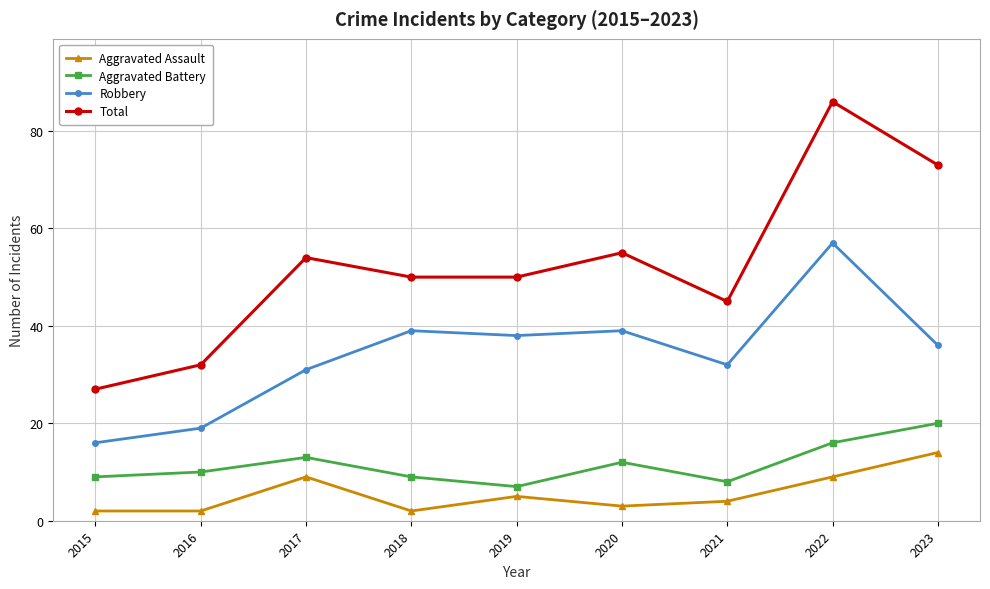

What is the lowest value of the Aggravated Battery series?

7